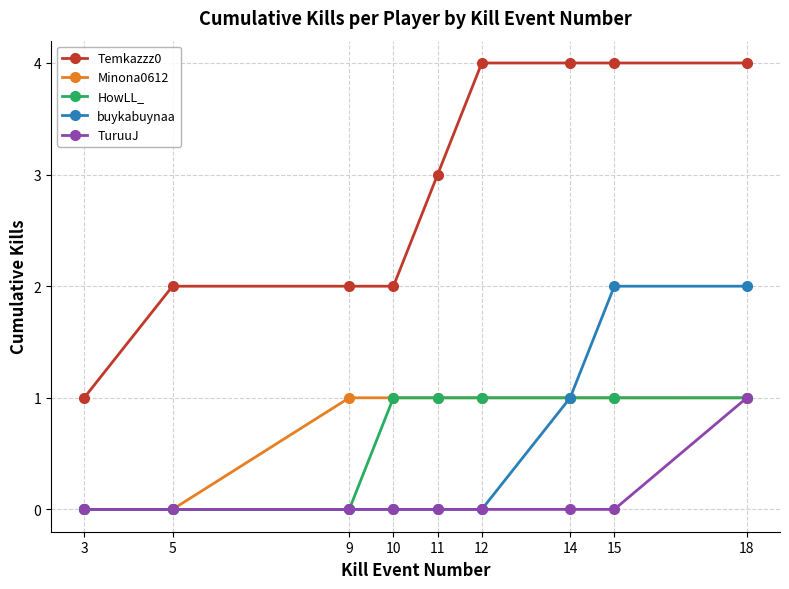

Count the number of categories in the chart.

9